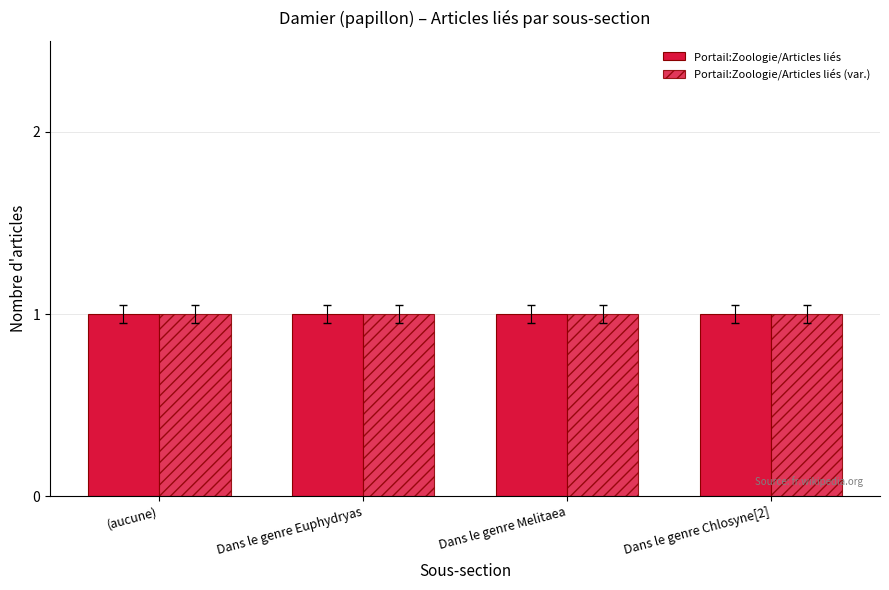

Are the bars horizontal?

No